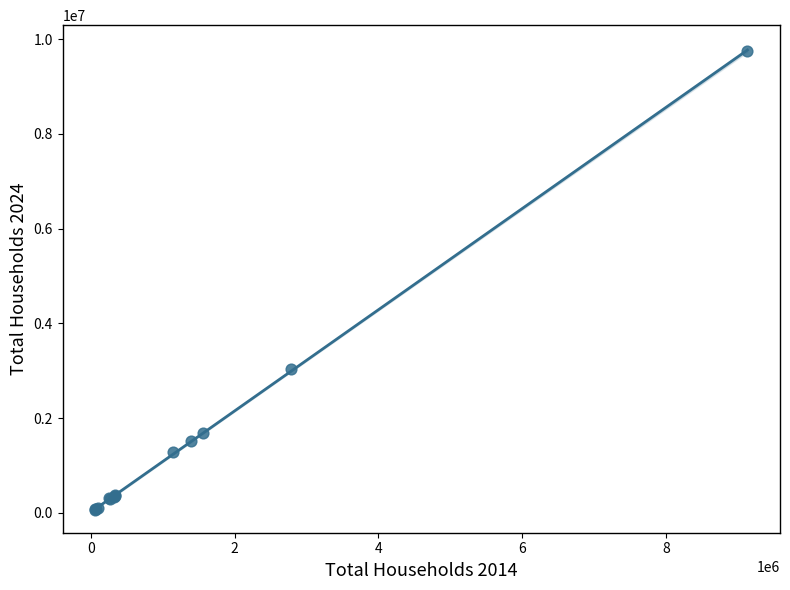

What Y value in the scatter plot is closest to 4908894?

3037296